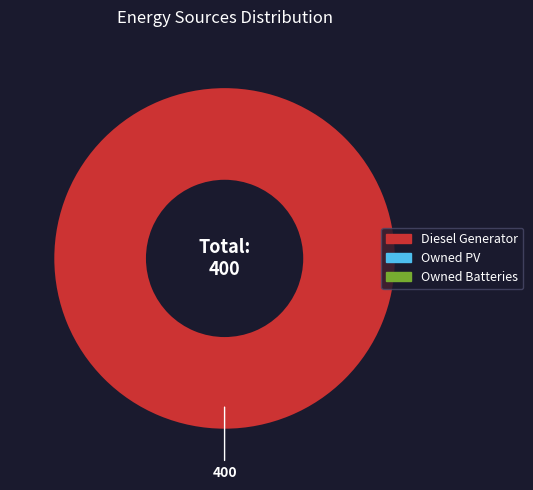

Does any single category account for the majority?

Yes